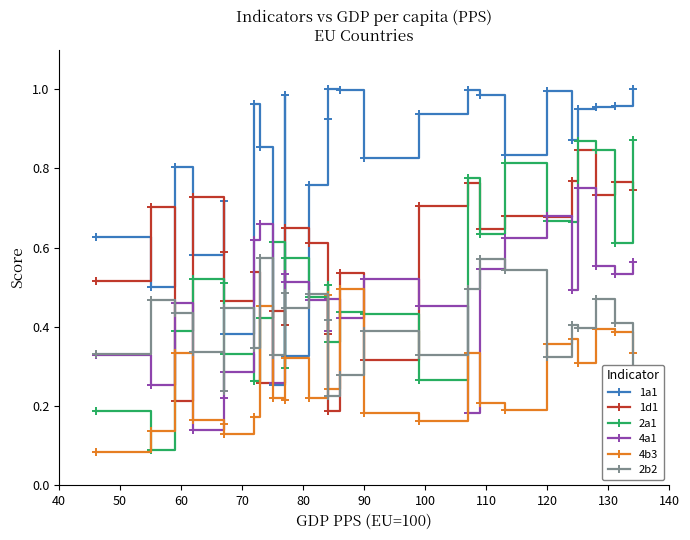

How many lines are shown in the chart?

6